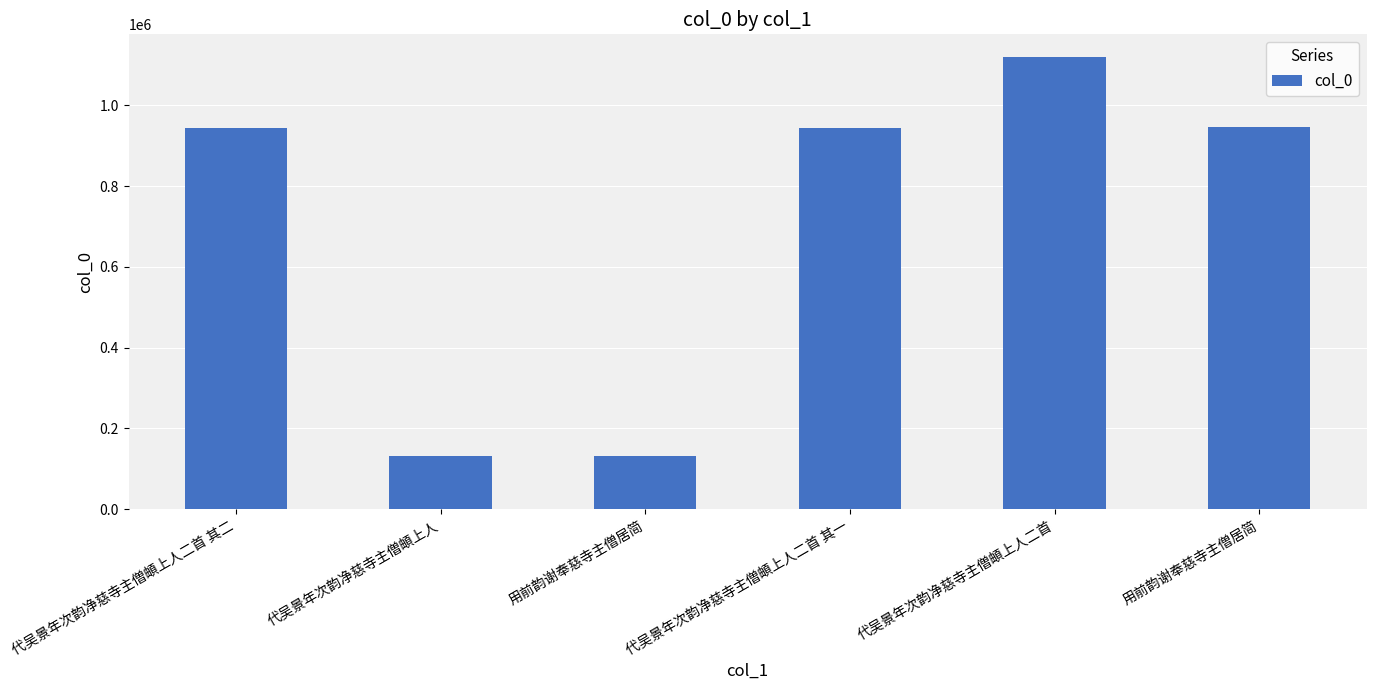

How many distinct data groups are displayed?

1